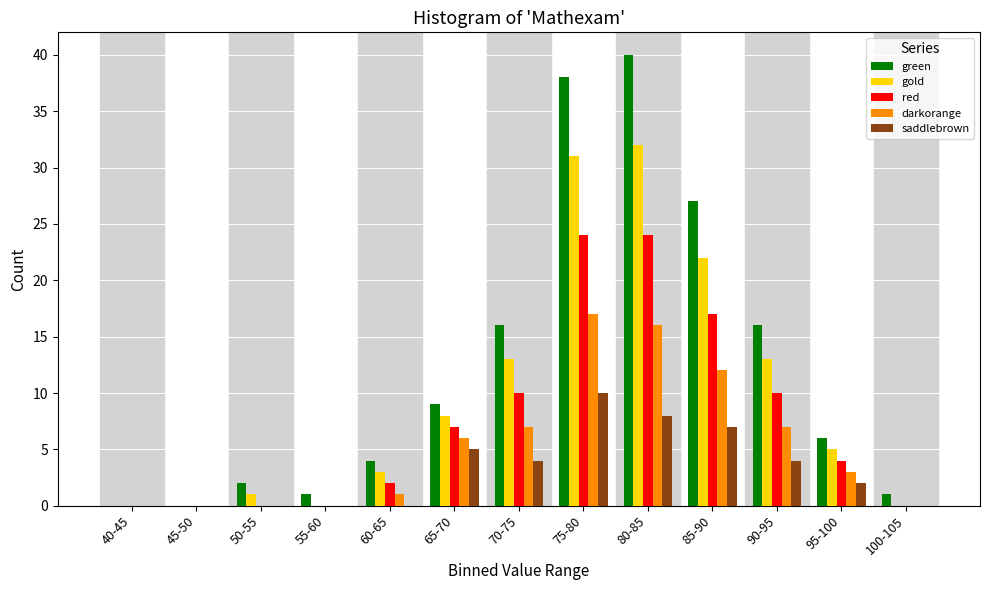

What is the sum of all gold values?

128